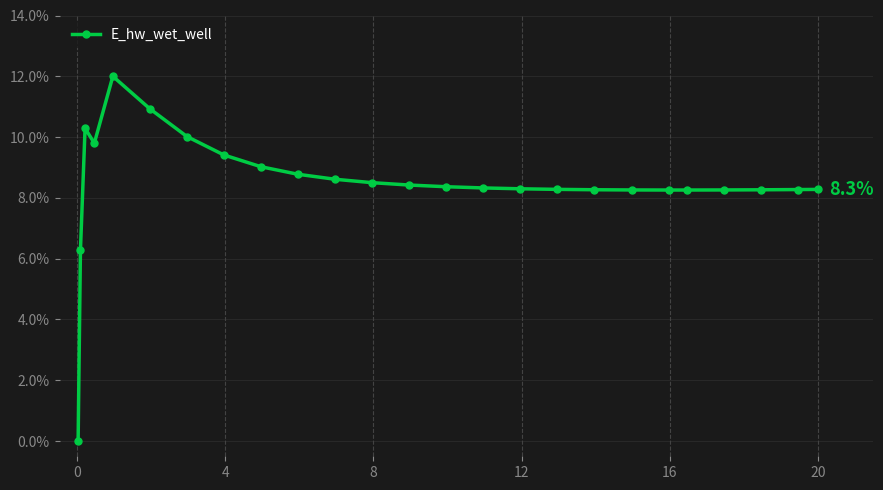

What is the value of the 13th point from the left?

8.4